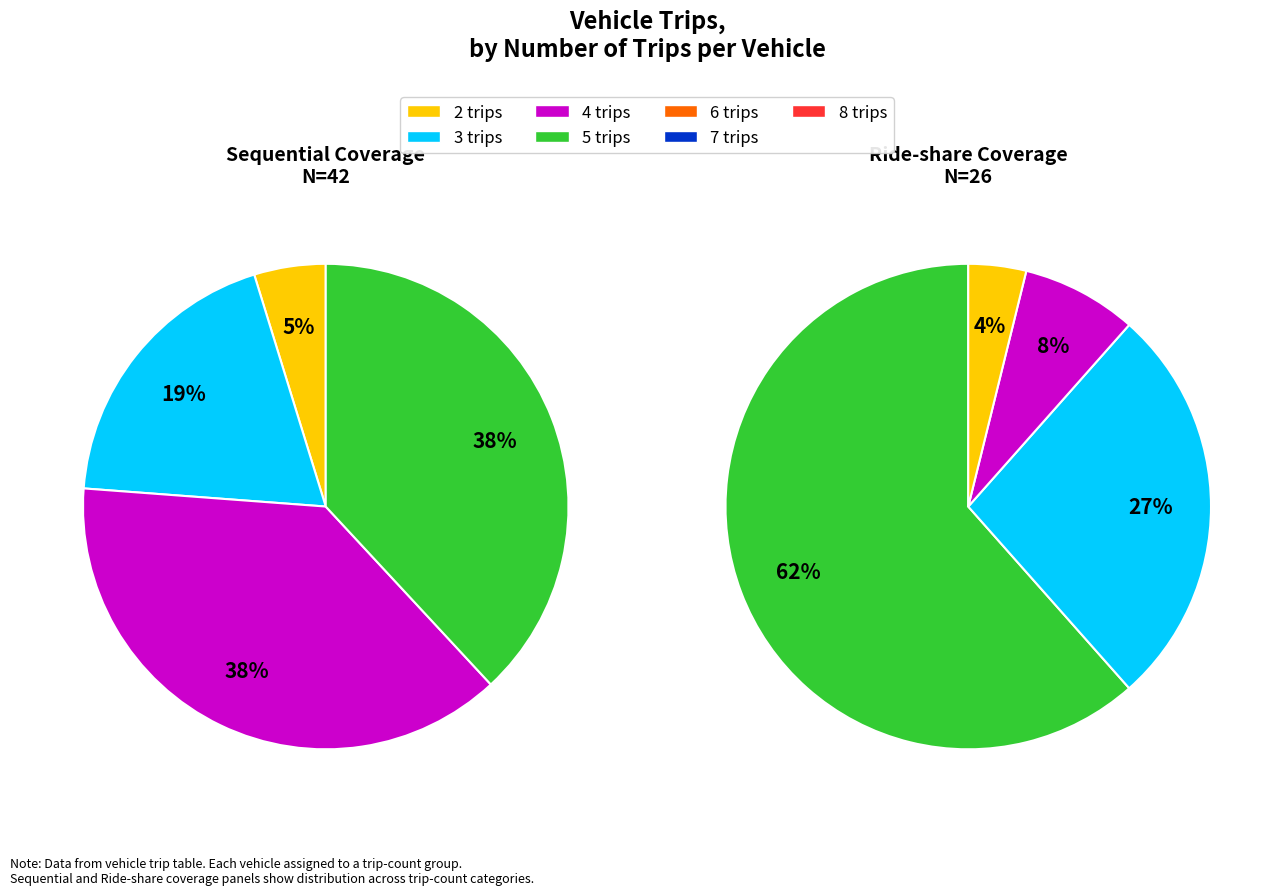

Which slice is the smallest?

8